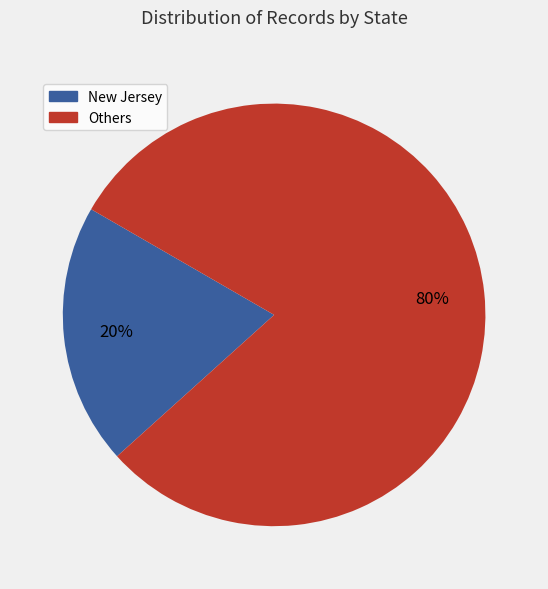

Is there a majority slice in this chart?

Yes